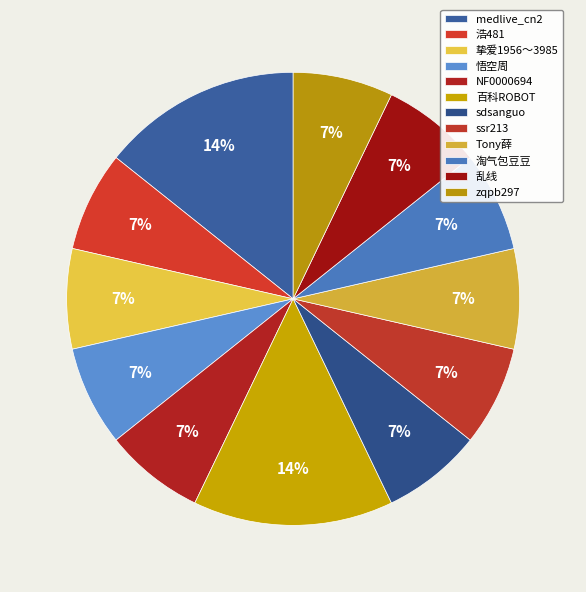

Rank the categories by value from lowest to highest.

浩481, 挚爱1956～3985, 悟空周, NF0000694, sdsanguo, ssr213, Tony薛, 淘气包豆豆, 乱线, zqpb297, medlive_cn2, 百科ROBOT